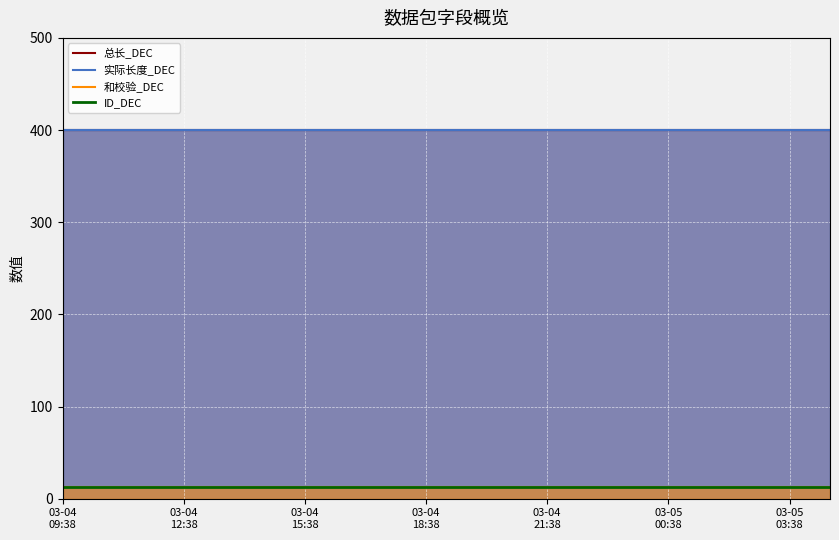

What are all the series names shown in the legend?

总长_DEC, 实际长度_DEC, 和校验_DEC, ID_DEC